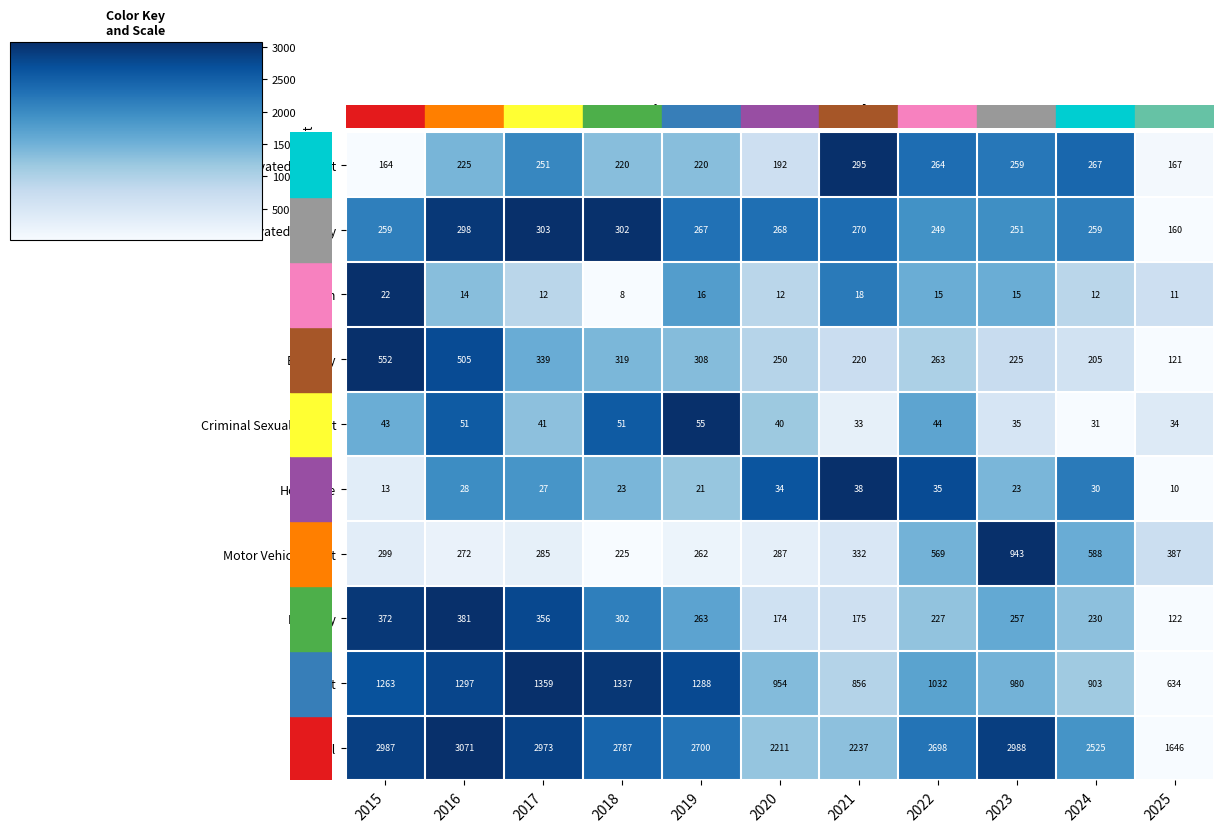

Which series has the largest total across all categories?

Total